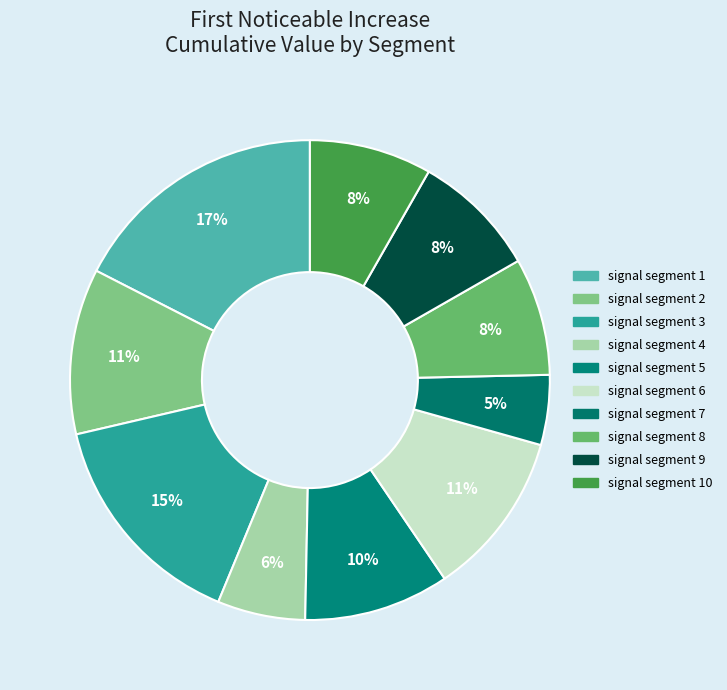

How many slices are in this pie chart?

10